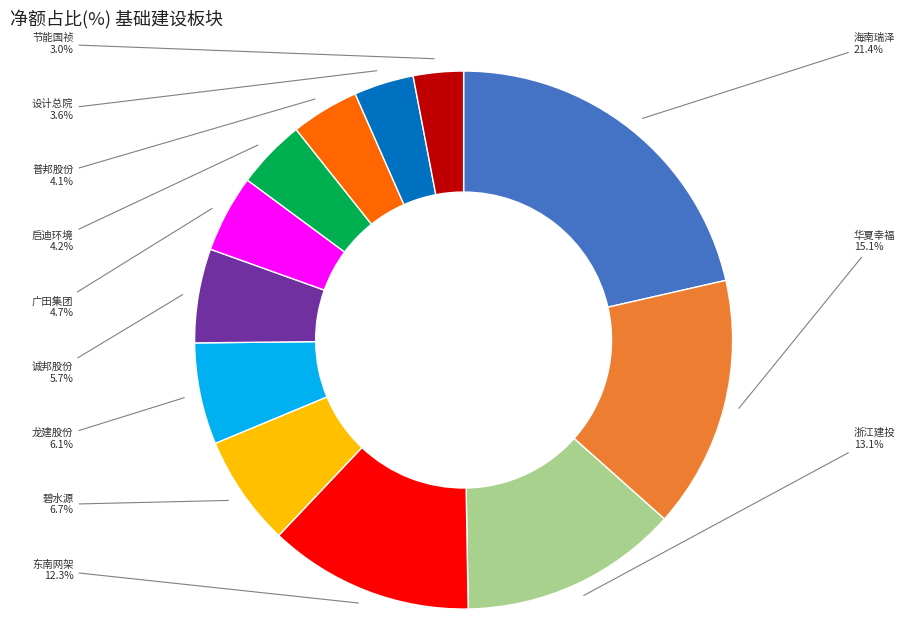

Is there any slice that represents more than half of the pie?

No